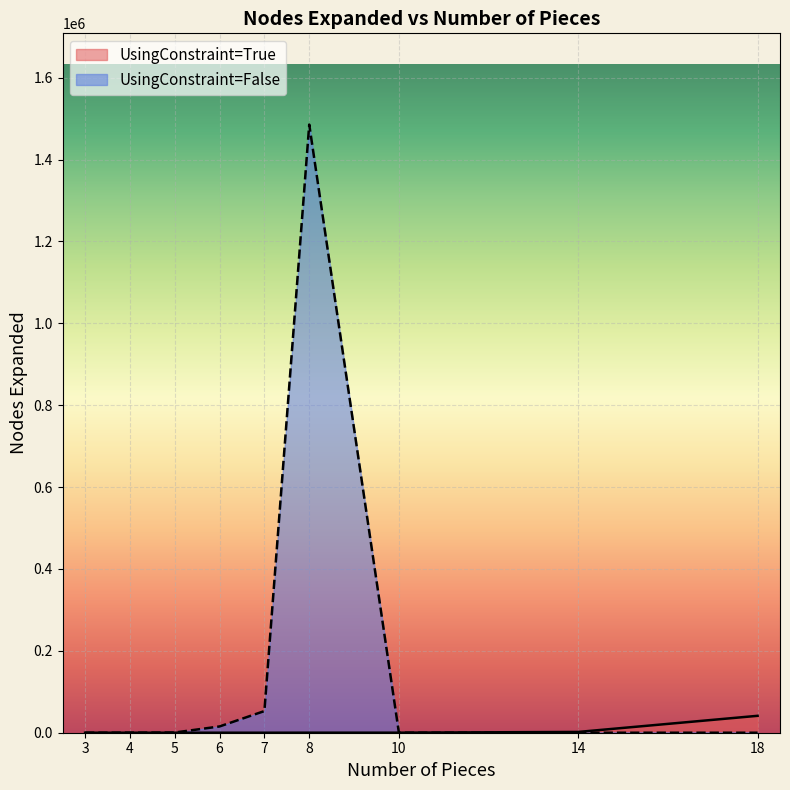

What is the highest value of the Nodes Expanded (UsingConstraint=True) series?

41300